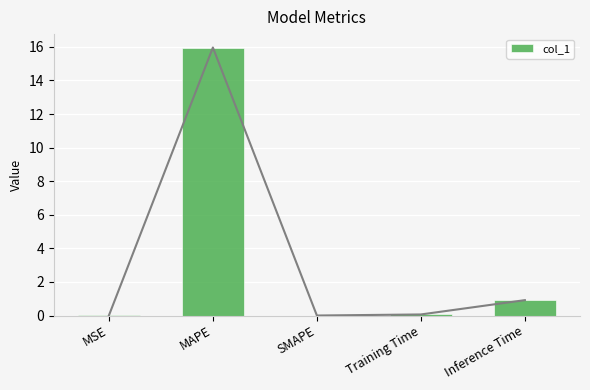

What is the change in value from SMAPE to Inference Time?

+0.9